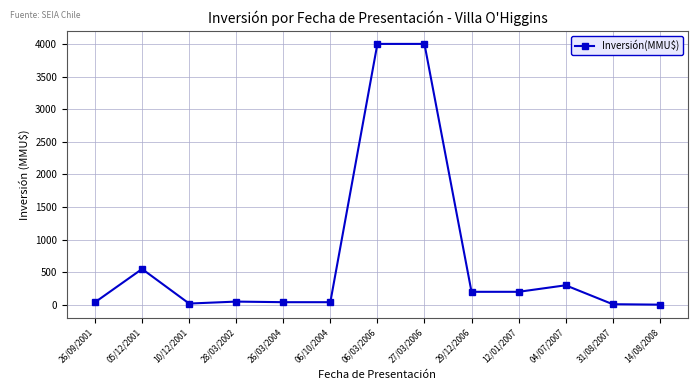

True or false: the data shows 370.3 at 05/12/2001.

False